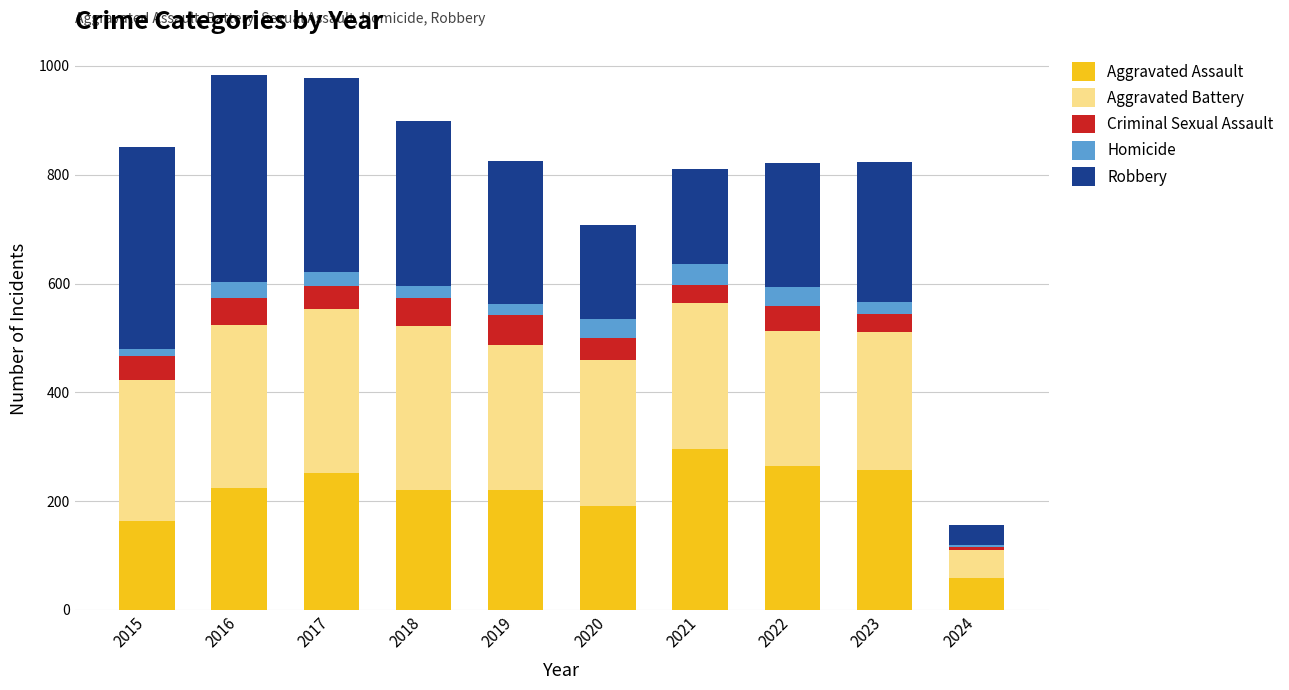

What is the average value of the Aggravated Assault series?

215